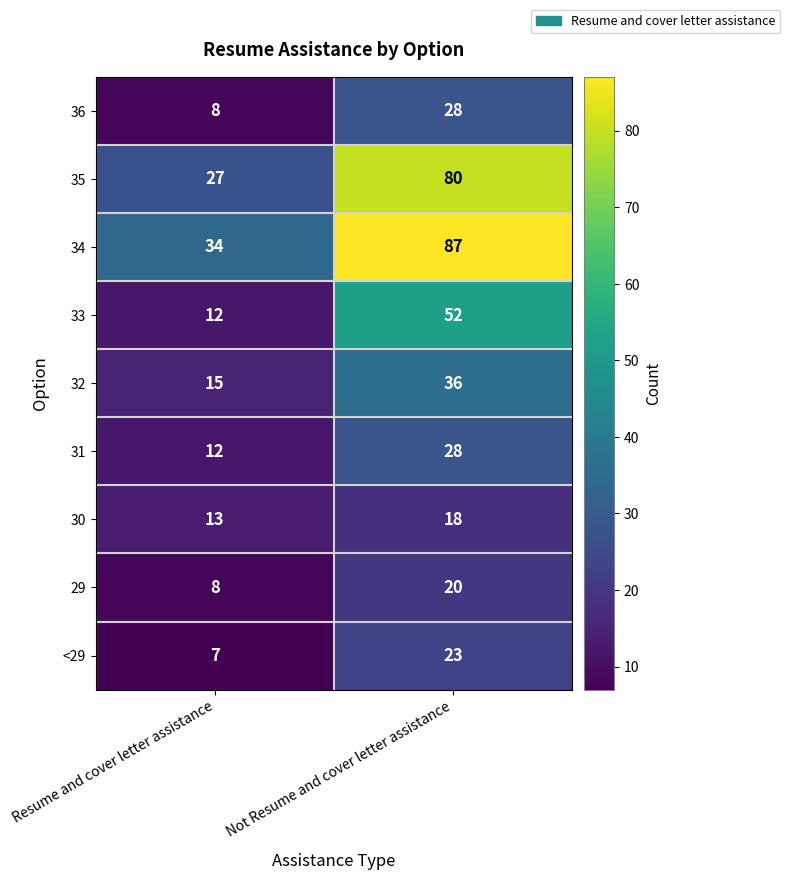

What is the difference between the 34 values at Not Resume and cover letter assistance and Resume and cover letter assistance?

53